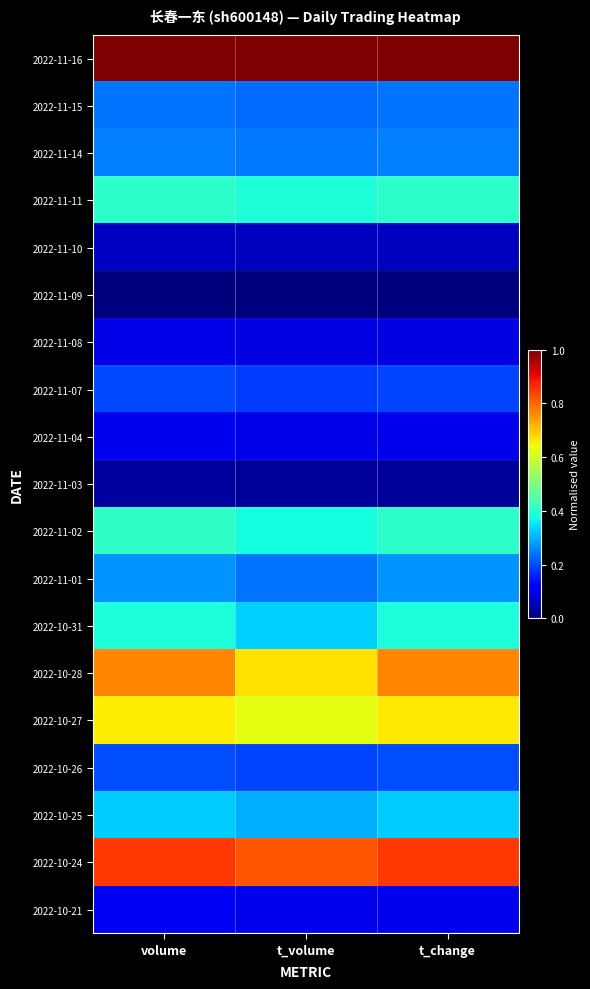

Which category has the lowest value across all series?

volume